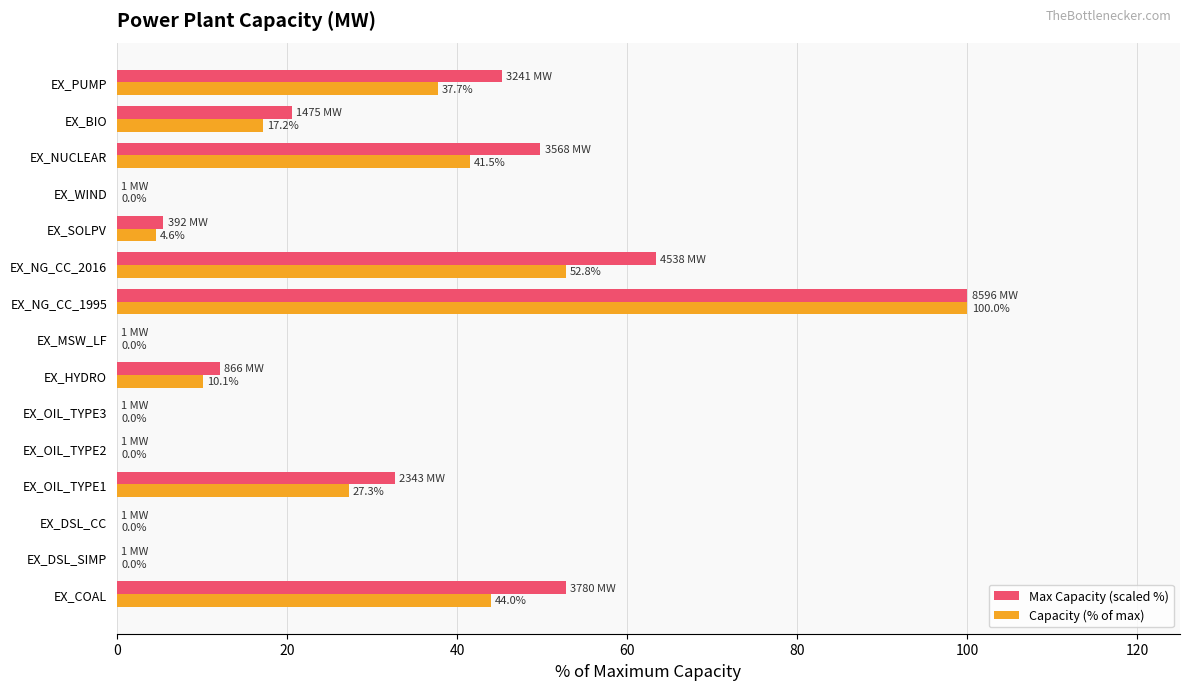

Where is Capacity (% of max) nearest to the value 50?

EX_NG_CC_2016